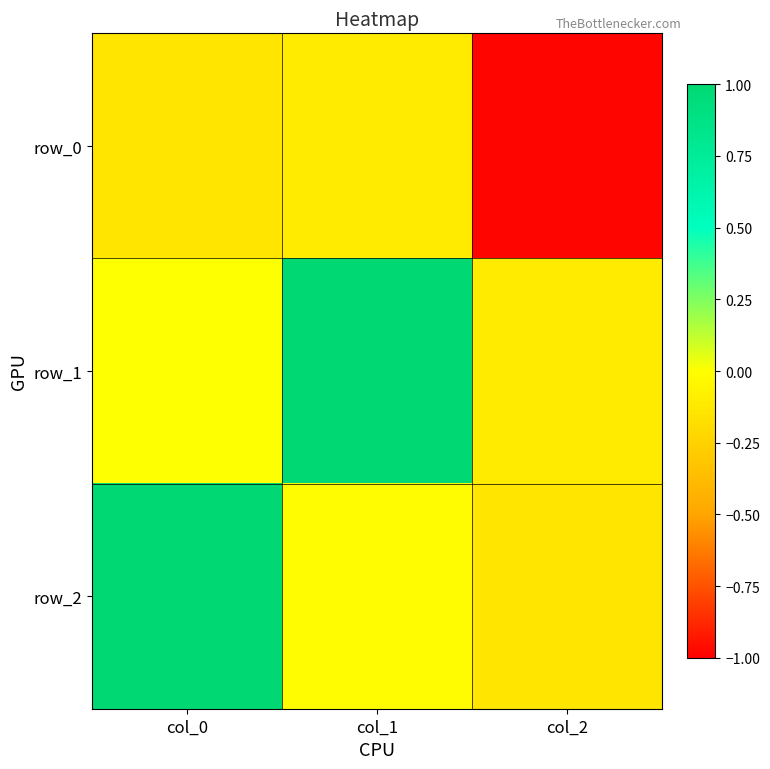

At which category does the chart reach its peak across all series?

col_1